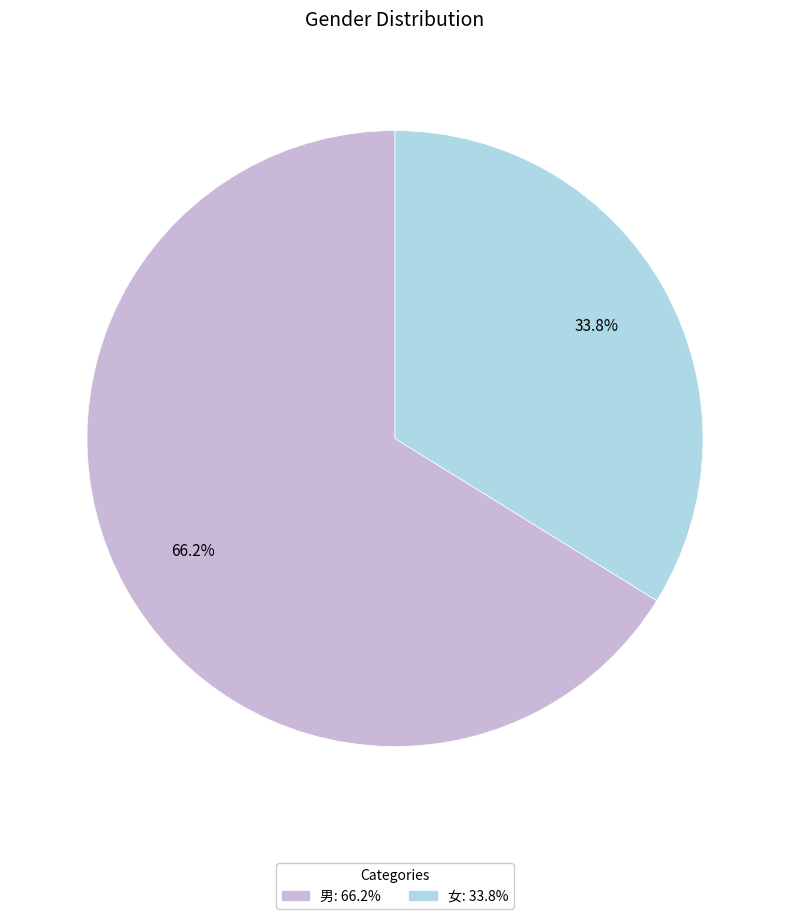

Which slice represents more than half of the pie?

男